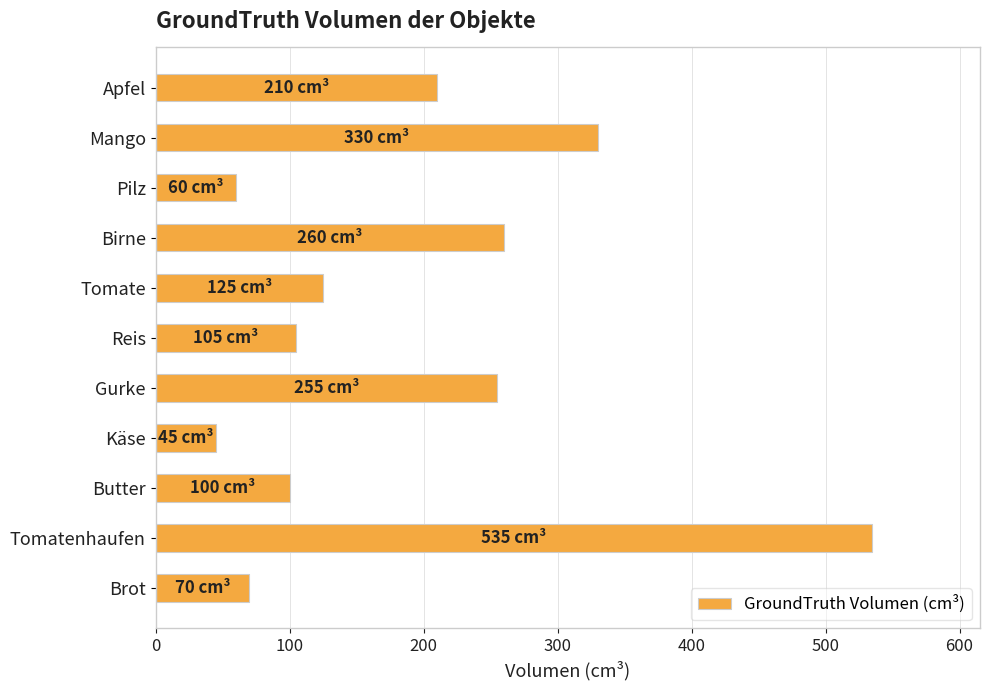

What is the maximum value shown in the chart?

535